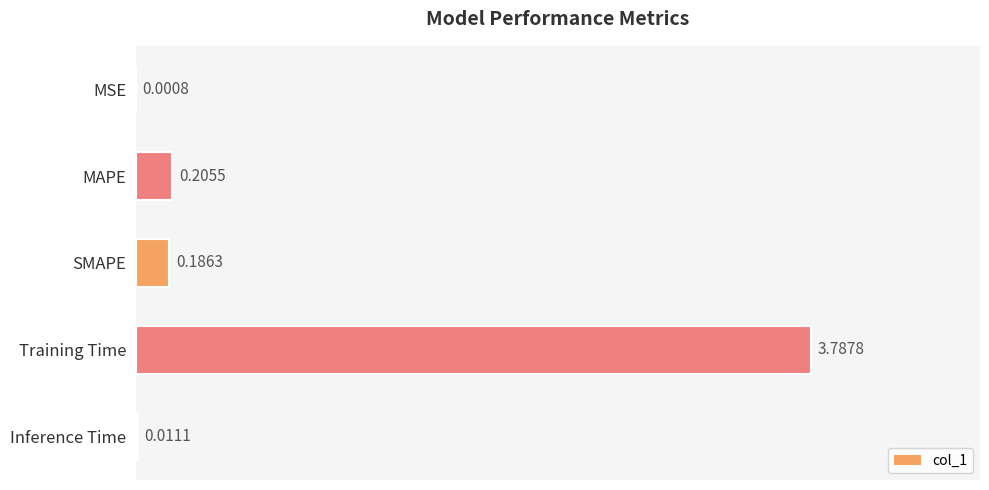

Between Training Time and MSE, which is larger?

Training Time